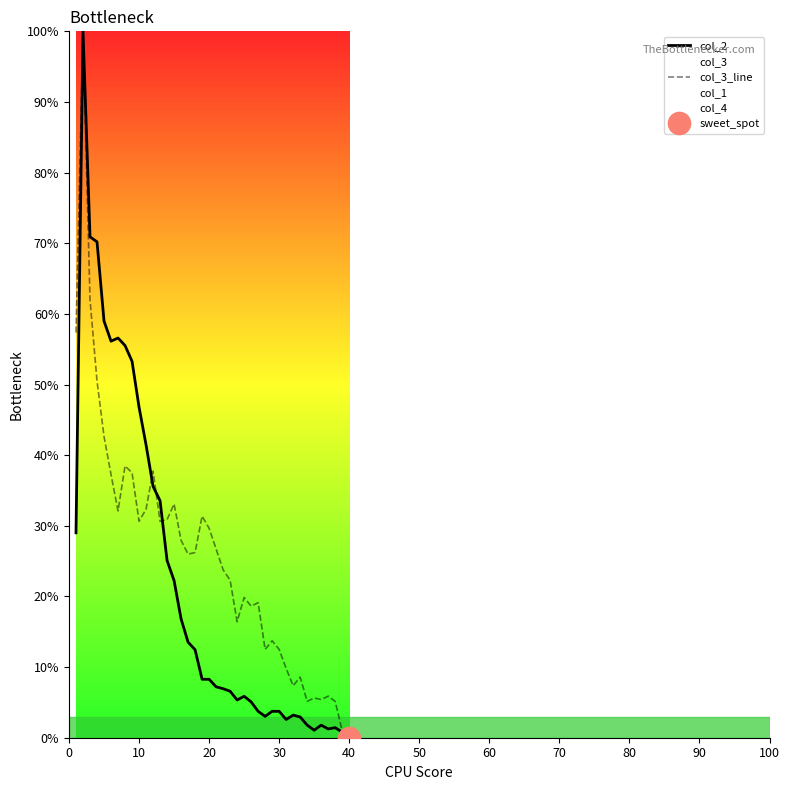

After their last crossing, which series has the higher values: col_3_line or col_2?

col_3_line